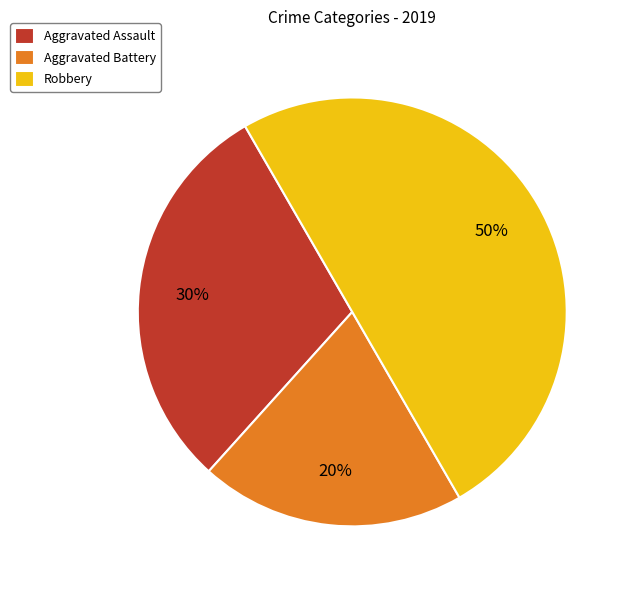

To the nearest percent, what is the difference between the largest and smallest slice percentages?

30%